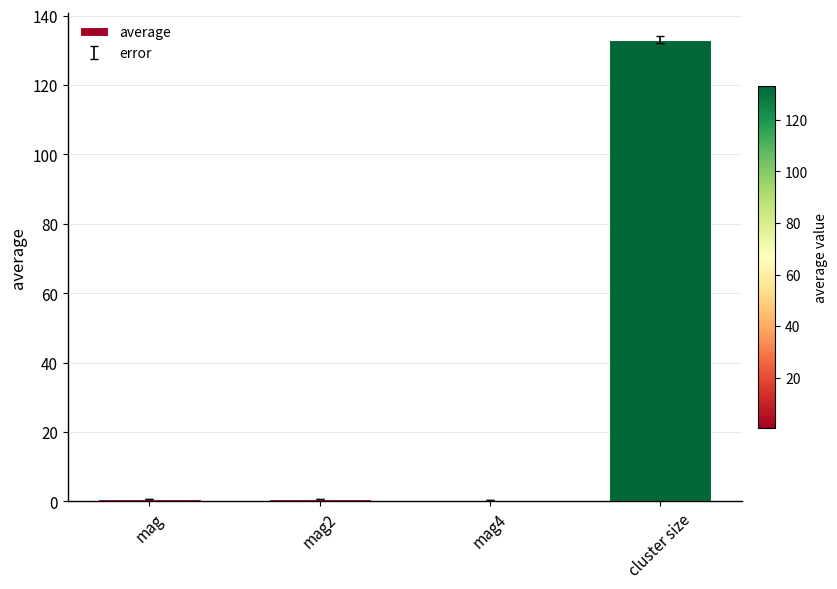

True or false: the data shows 0.5 at mag4.

True